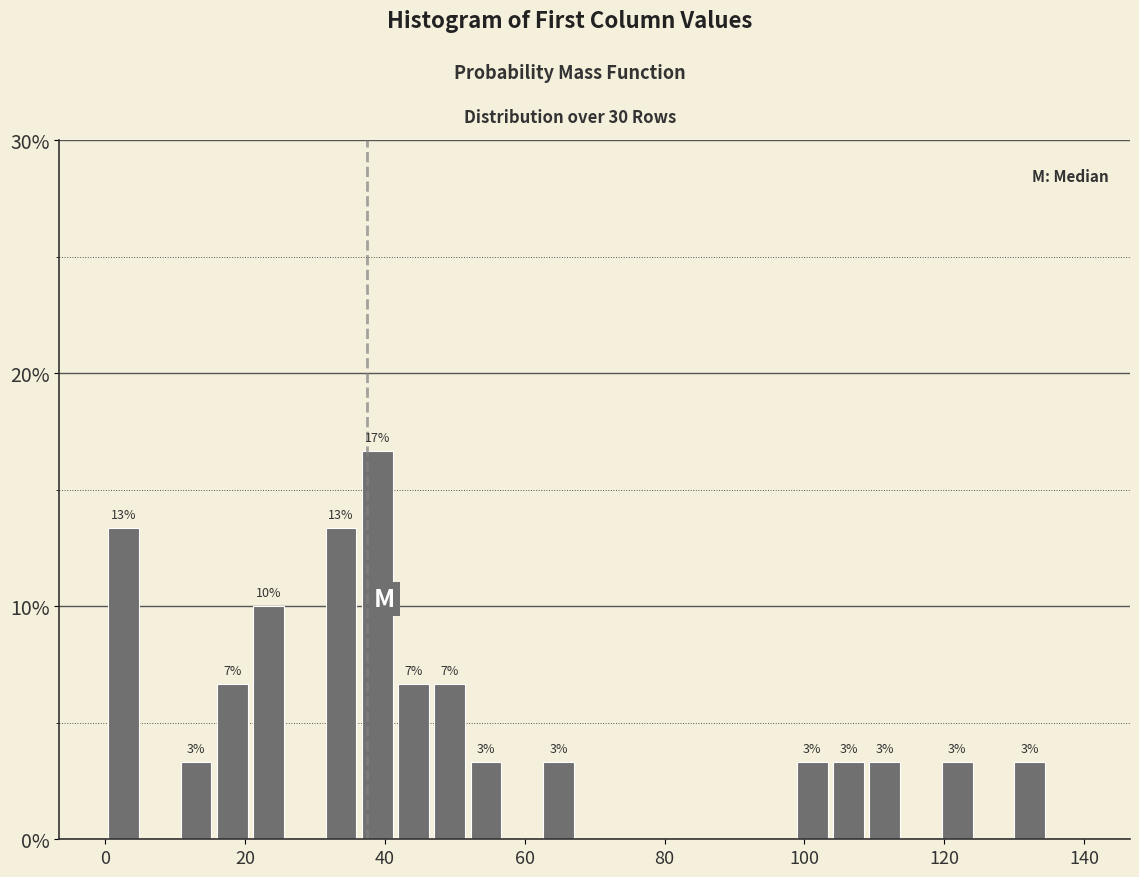

Around what value on the x-axis is the tallest bar? Give the approximate position of its centre, as read against the axis.

38